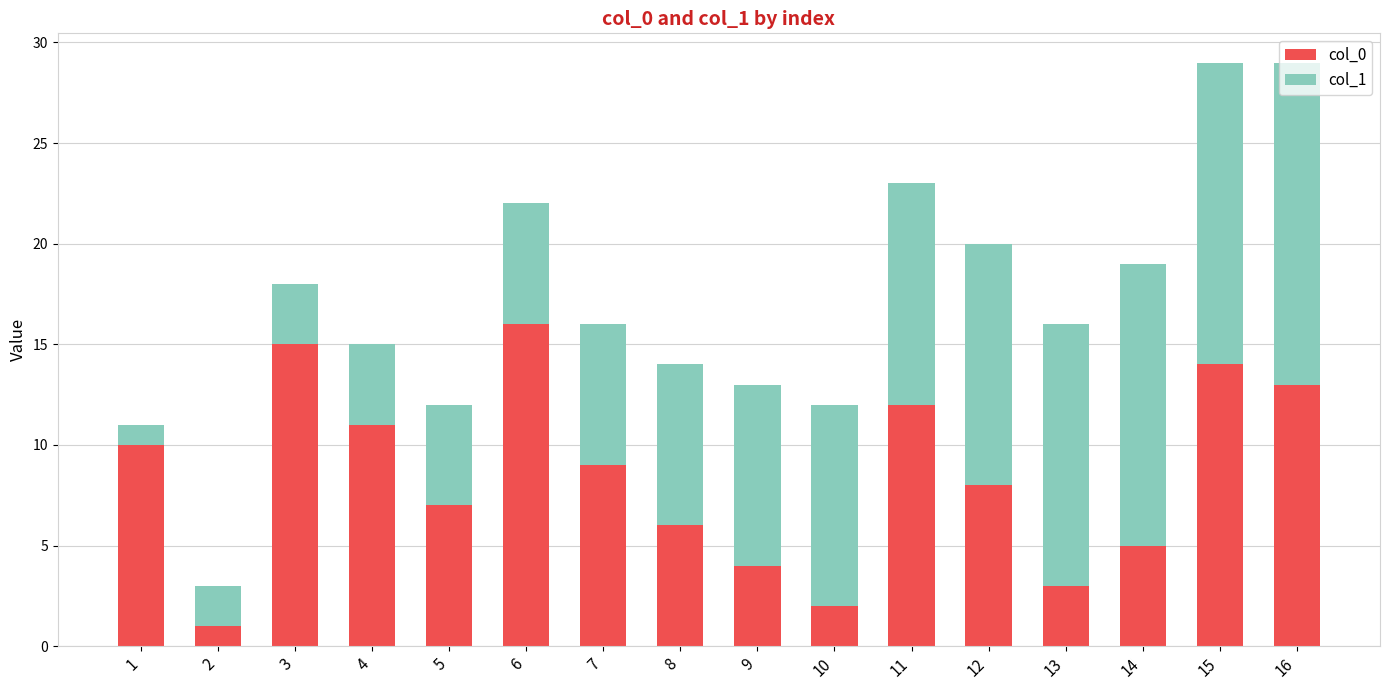

Is it true that col_0 equals 5 at 3?

False